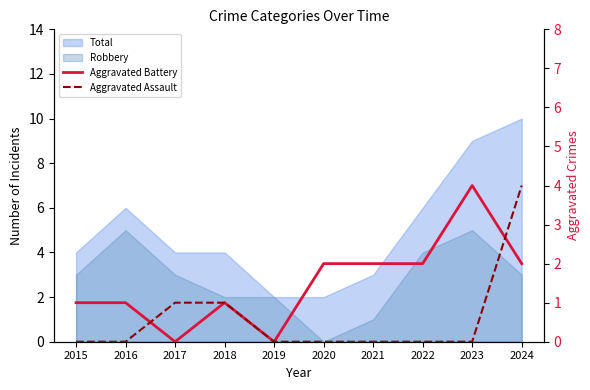

After their last crossing, which series has the higher values: Aggravated Battery or Aggravated Assault?

Aggravated Assault